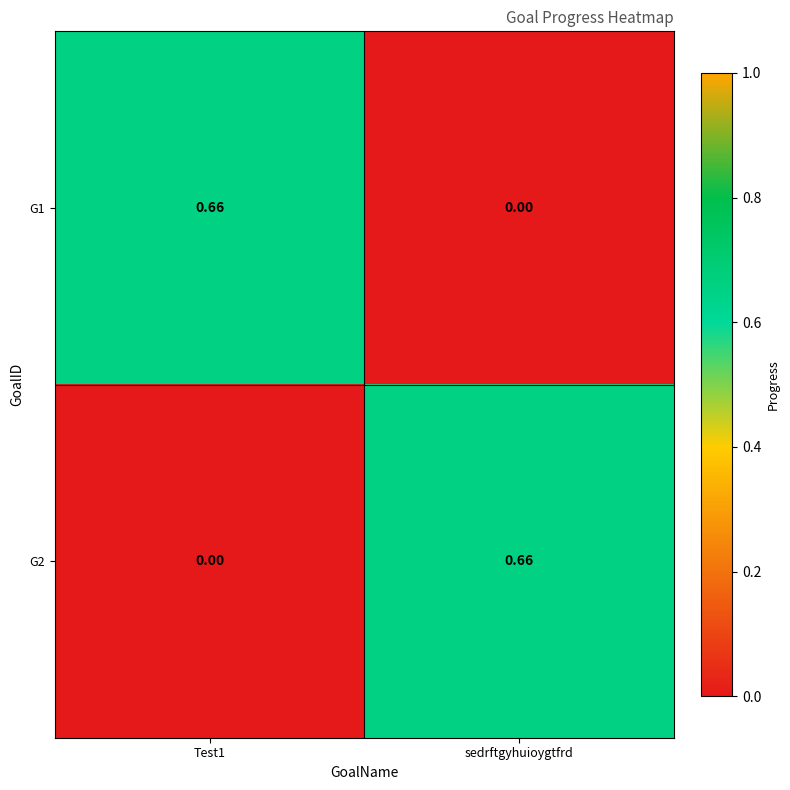

Is the value of G2 at sedrftgyhuioygtfrd greater than the value of G1 at sedrftgyhuioygtfrd?

Yes